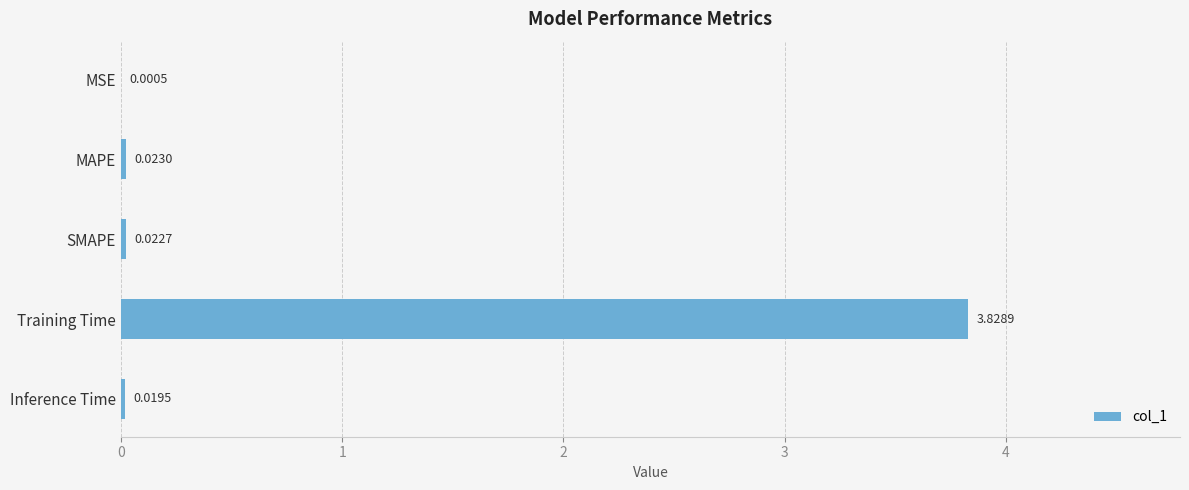

Which label corresponds to the largest value in the chart?

Training Time